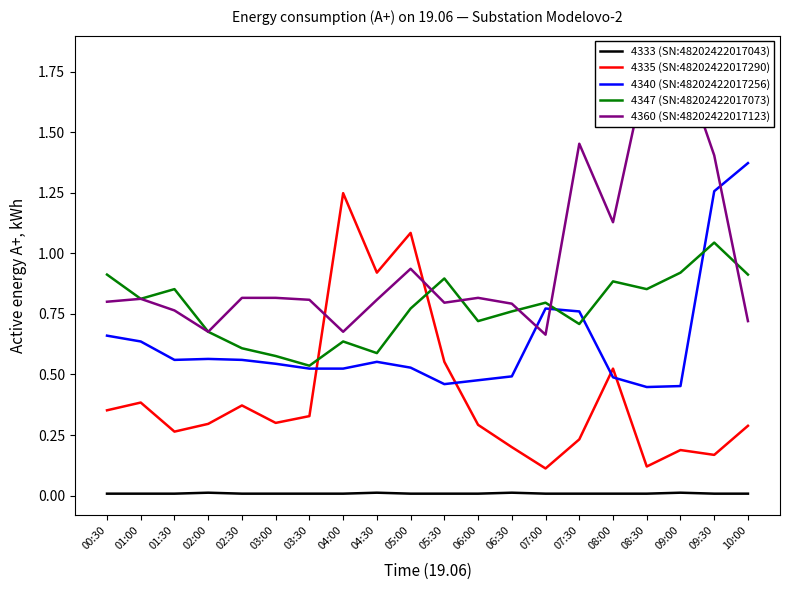

Rank the series by their maximum value, from lowest to highest.

4333 (SN:48202422017043), 4347 (SN:48202422017073), 4335 (SN:48202422017290), 4340 (SN:48202422017256), 4360 (SN:48202422017123)